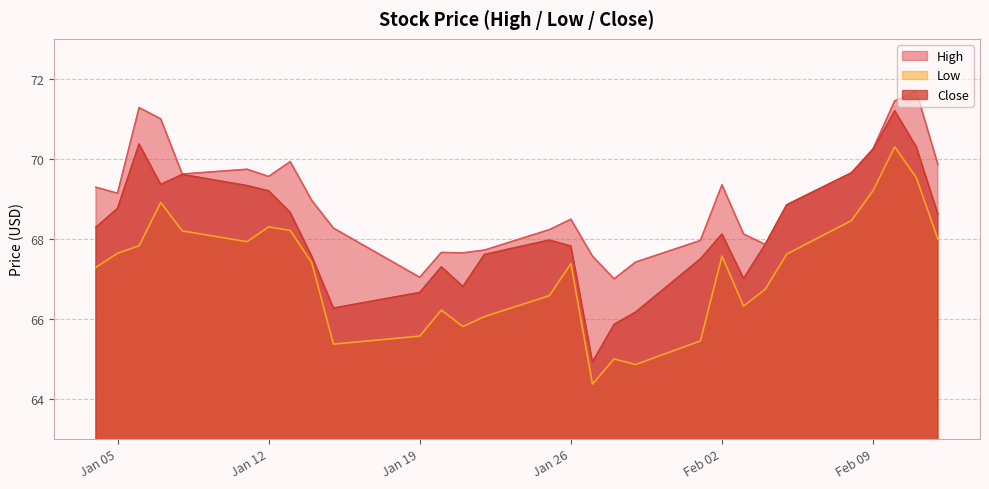

The value of Close at 2021-01-27 is 31.2. True or false?

False